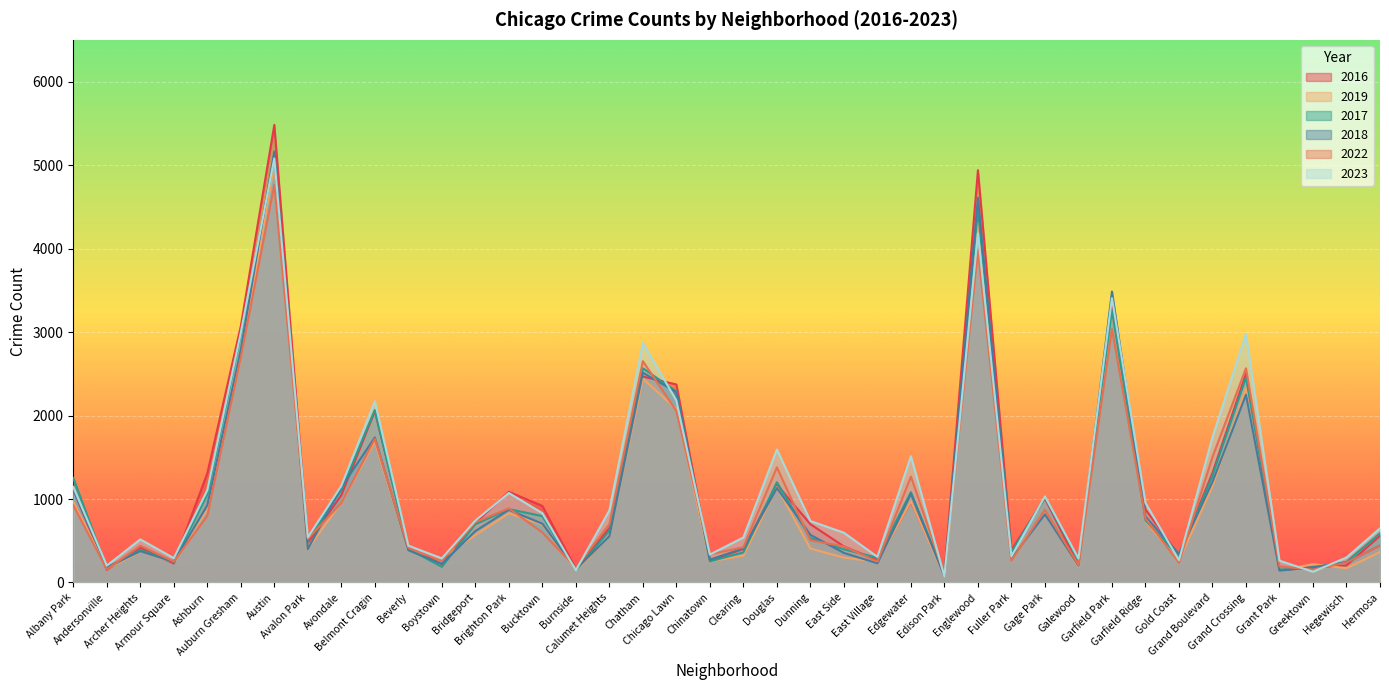

Does the chart display data point markers on the line(s)?

No